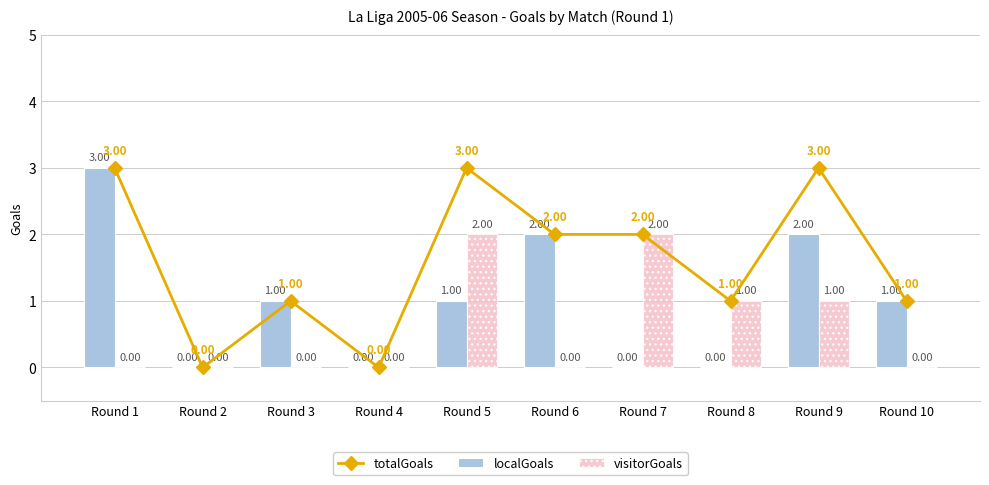

What is the maximum value shown in the chart?

3